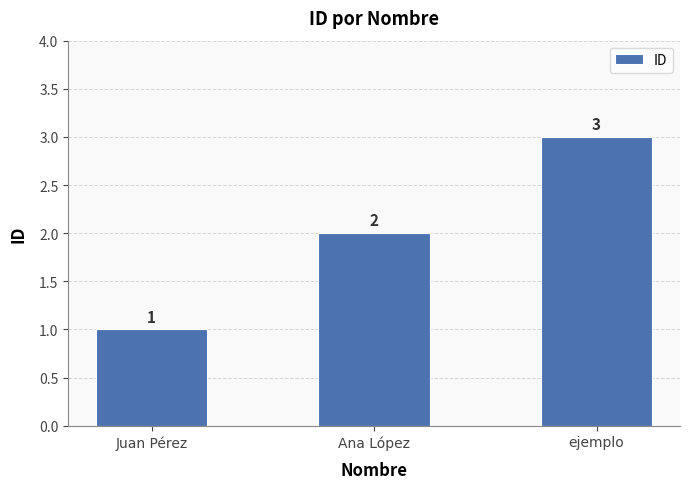

What is the label of the 3rd bar from the right?

Juan Pérez